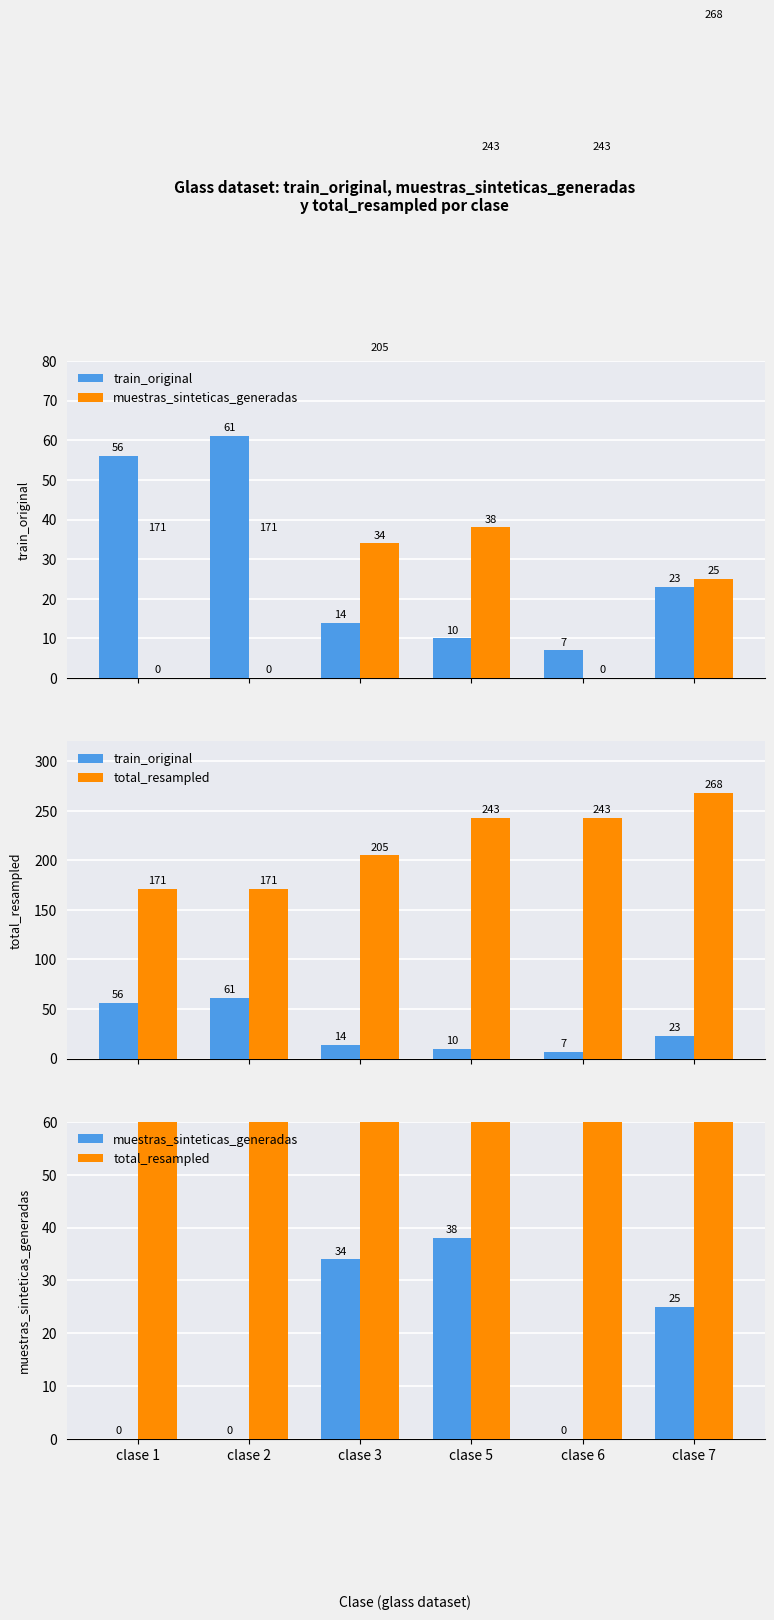

Reading left to right, transcribe all the data shown in this chart.

train_original: clase 1=56	clase 2=61	clase 3=14	clase 5=10	clase 6=7	clase 7=23
muestras_sinteticas_generadas: clase 1=0	clase 2=0	clase 3=34	clase 5=38	clase 6=0	clase 7=25
total_resampled: clase 1=171	clase 2=171	clase 3=205	clase 5=243	clase 6=243	clase 7=268